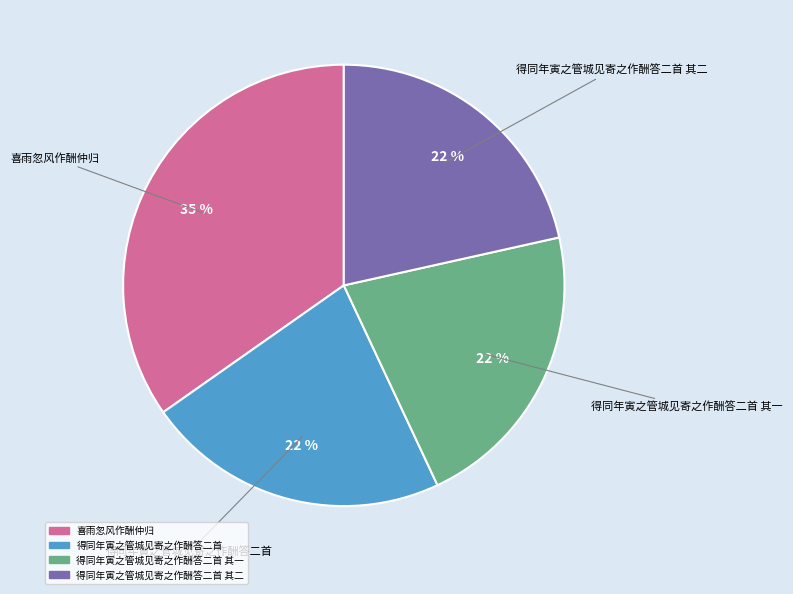

How many segments does this pie chart have?

4